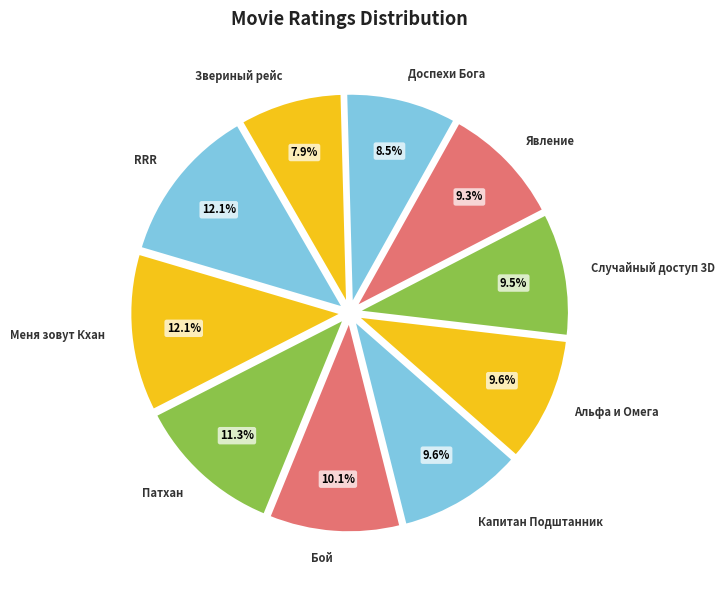

What percentage do Явление and Случайный доступ 3D together represent?

18.8%